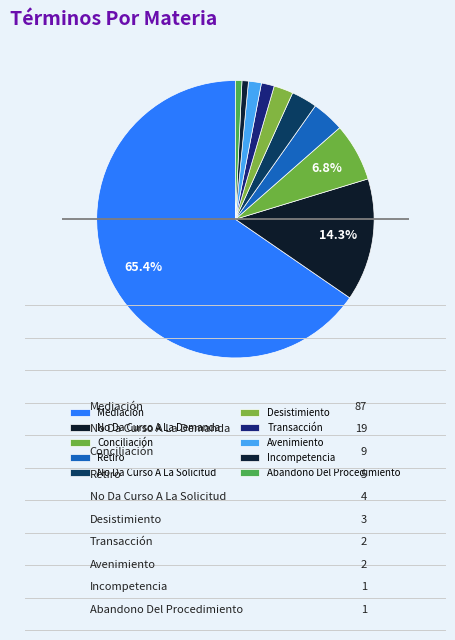

To the nearest percent, what is the combined percentage of Avenimiento and Retiro?

5%